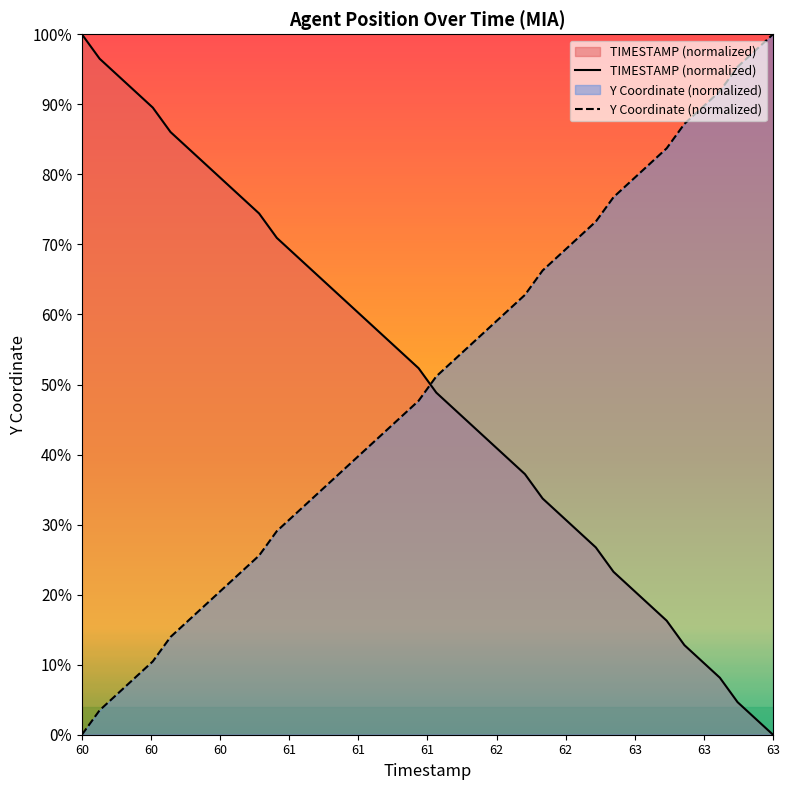

What is the spread (max minus min) of values at 62?

67.4